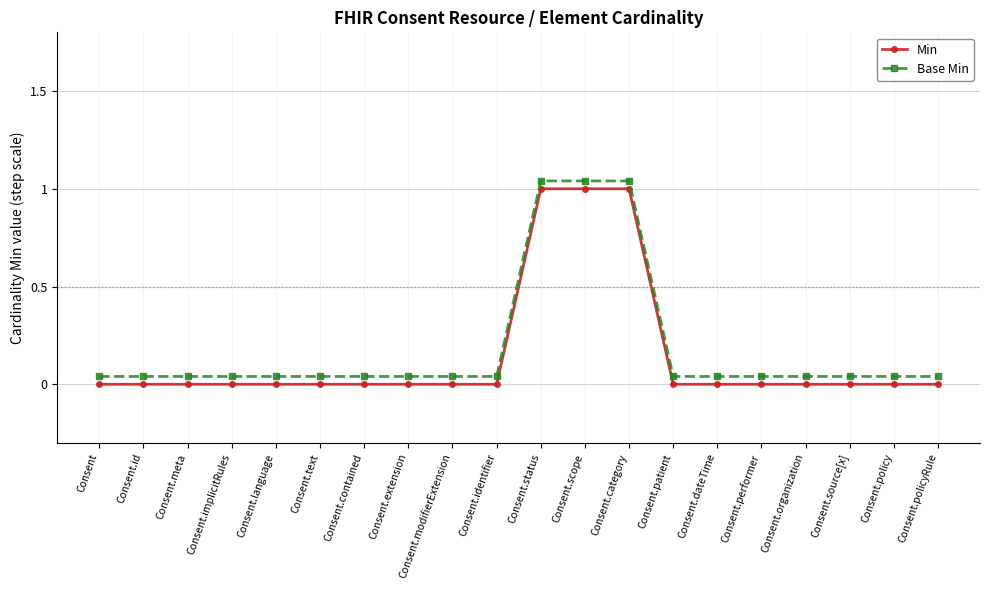

Where is Min nearest to the value 0?

Consent